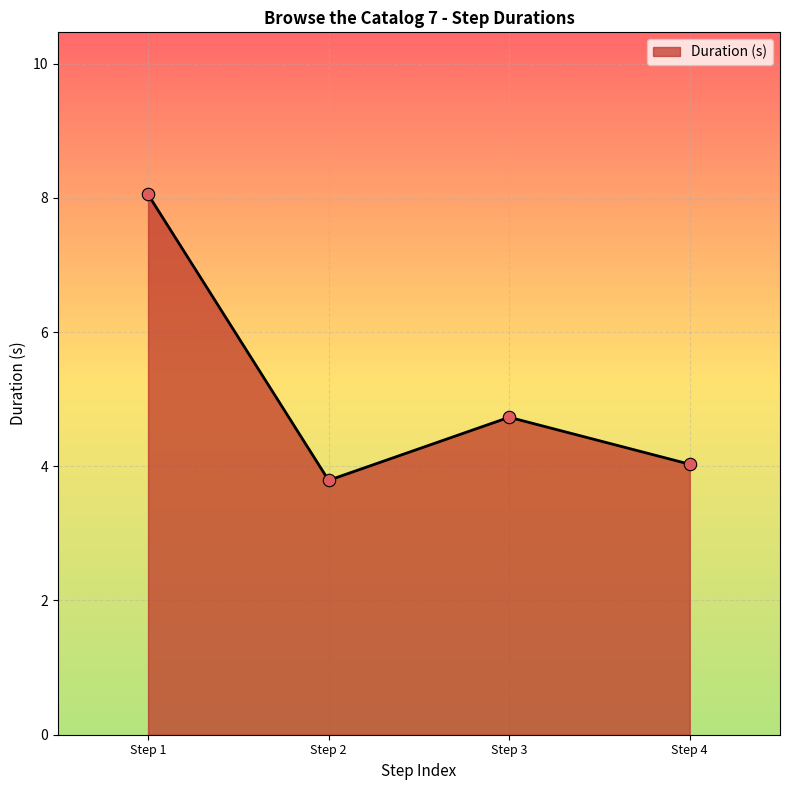

Between Step 1 and Step 3, which is larger?

Step 1